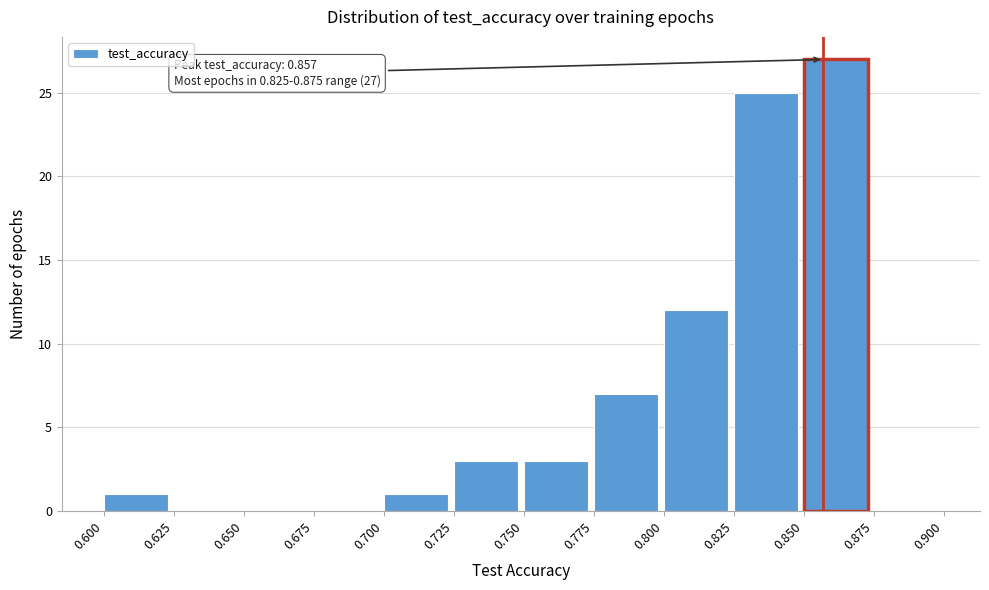

Which range on the x-axis has the tallest bar?

0.850 to 0.875